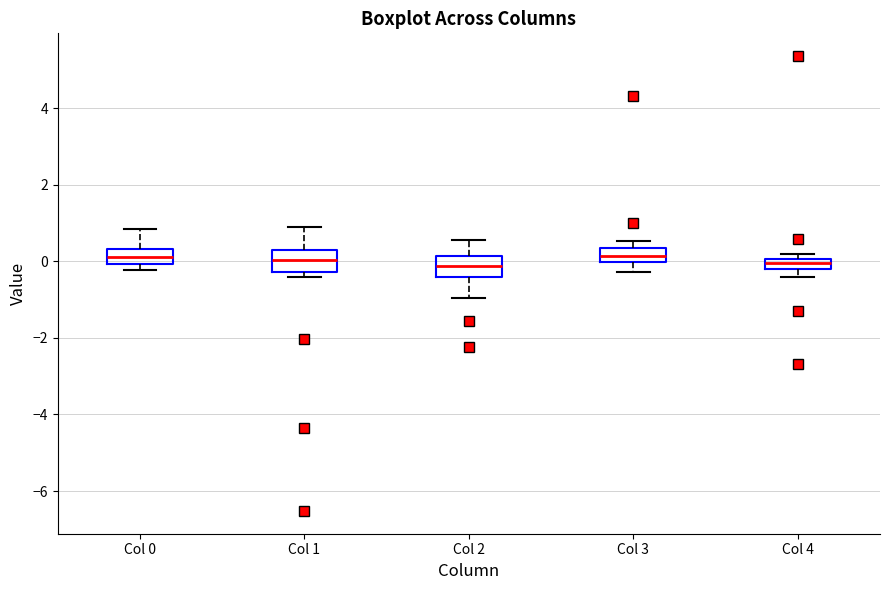

Where is the lower edge of the box for Col 4 on the y-axis? The values are not printed on the chart, so give them approximately, as read against the axis.

-0.2